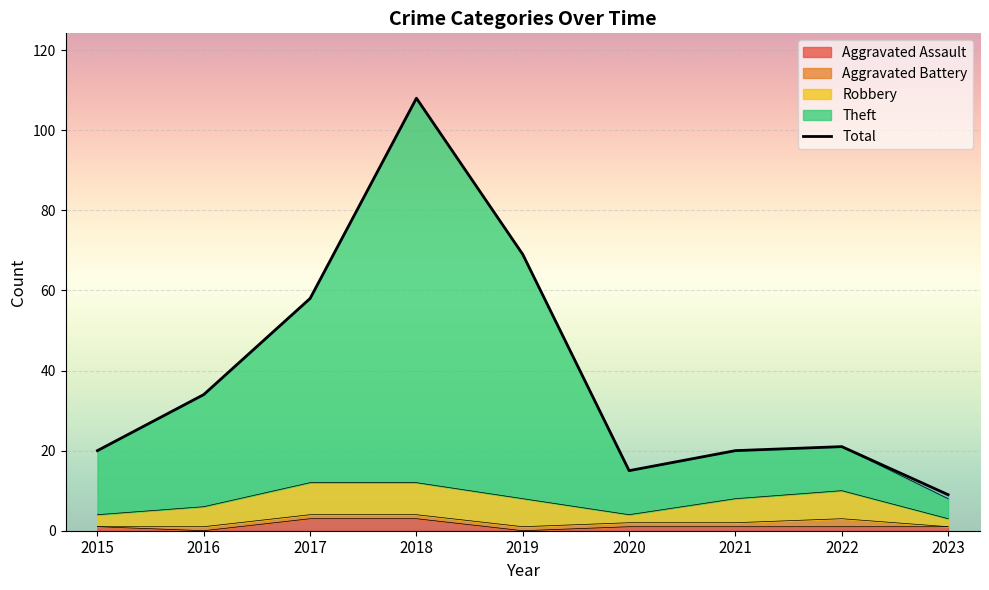

What is the value of the Theft point at the 6th from the left?

15